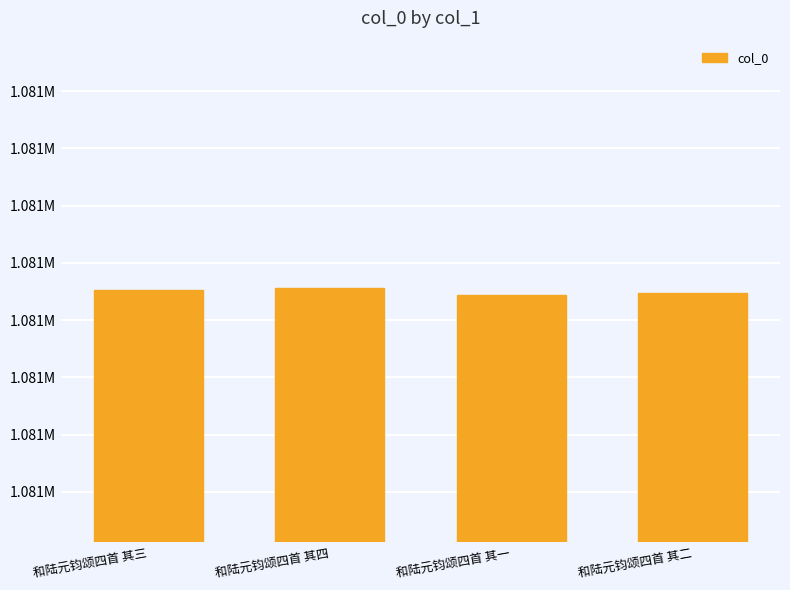

Does the chart contain any negative values?

No